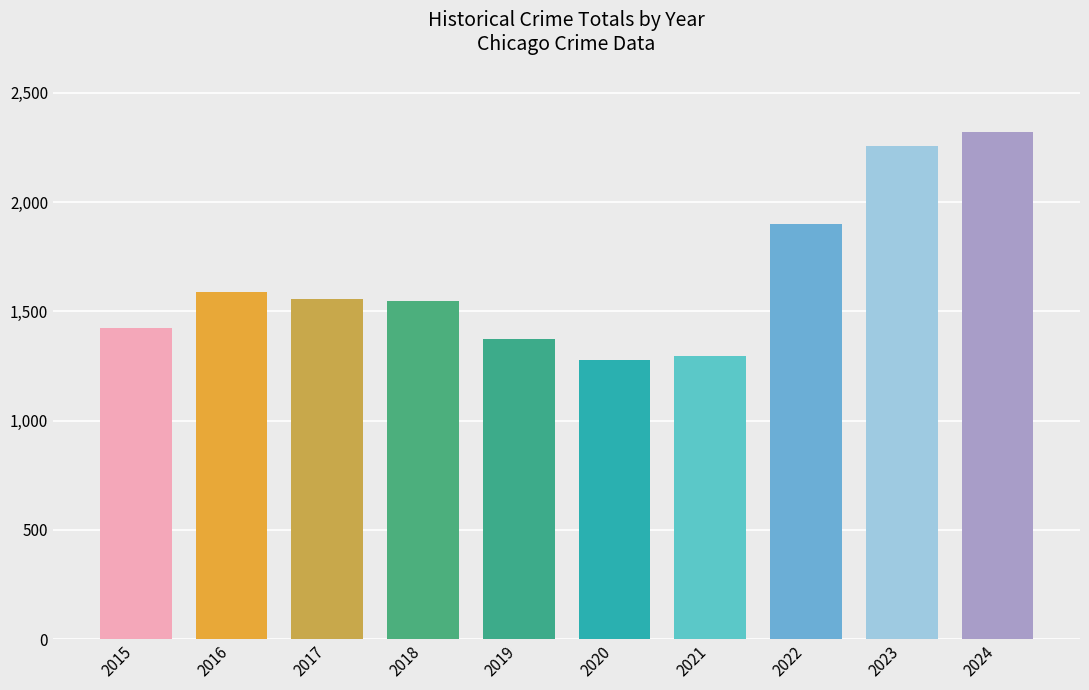

How many bars are there in total?

10